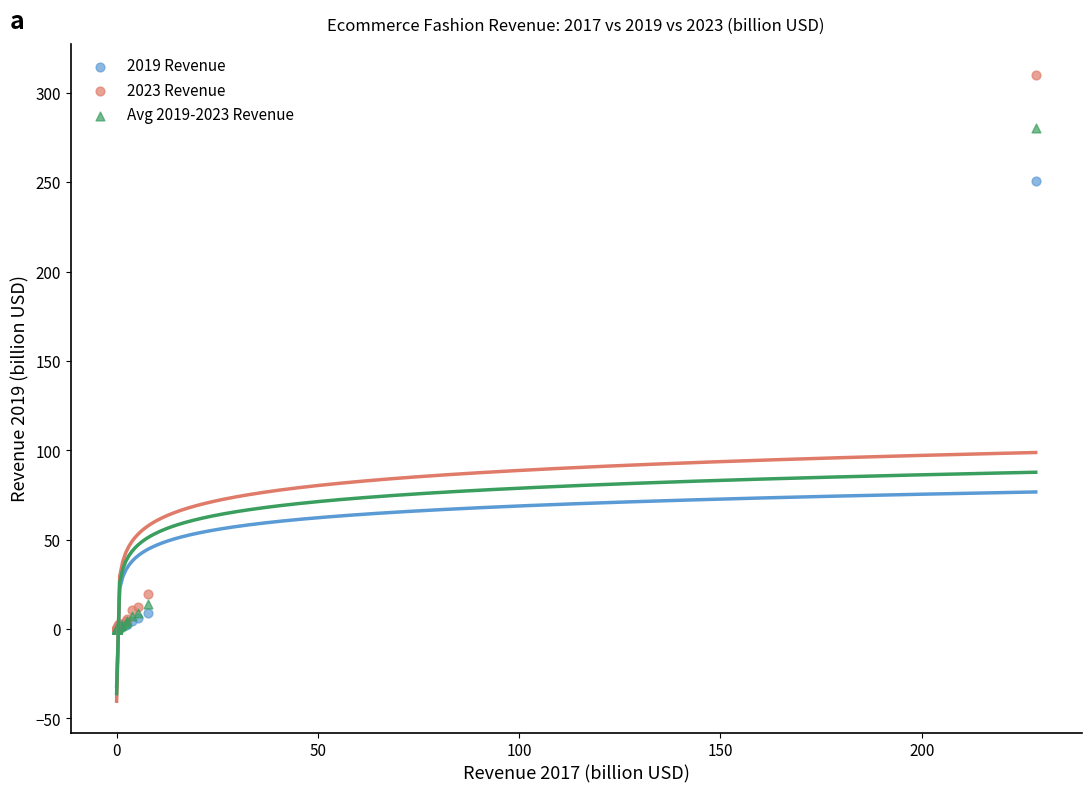

Which series contains the highest Y value?

2023 Revenue